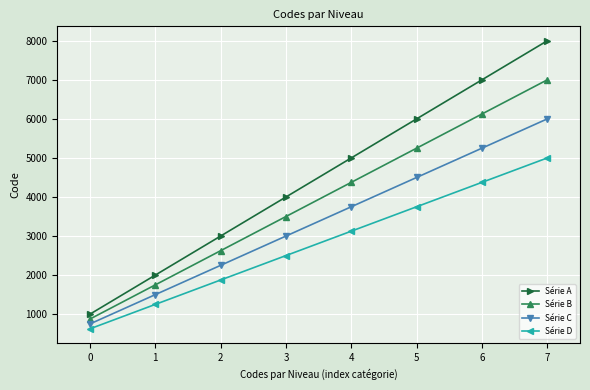

Where is Série D nearest to the value 2812?

3